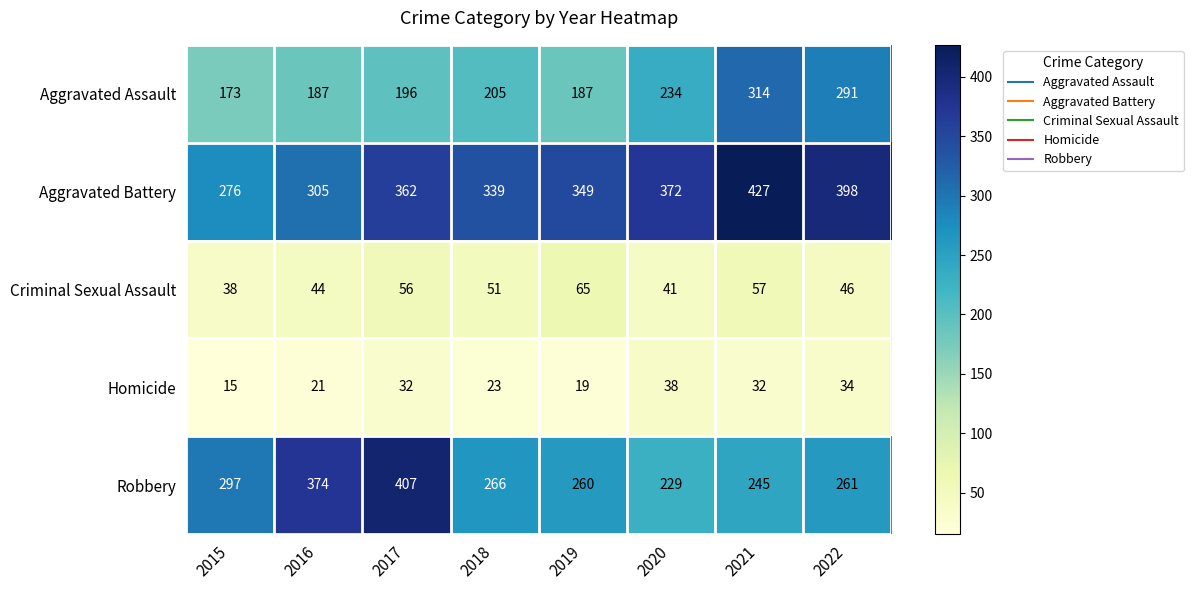

What is the difference between the Criminal Sexual Assault values at 2015 and 2019?

27